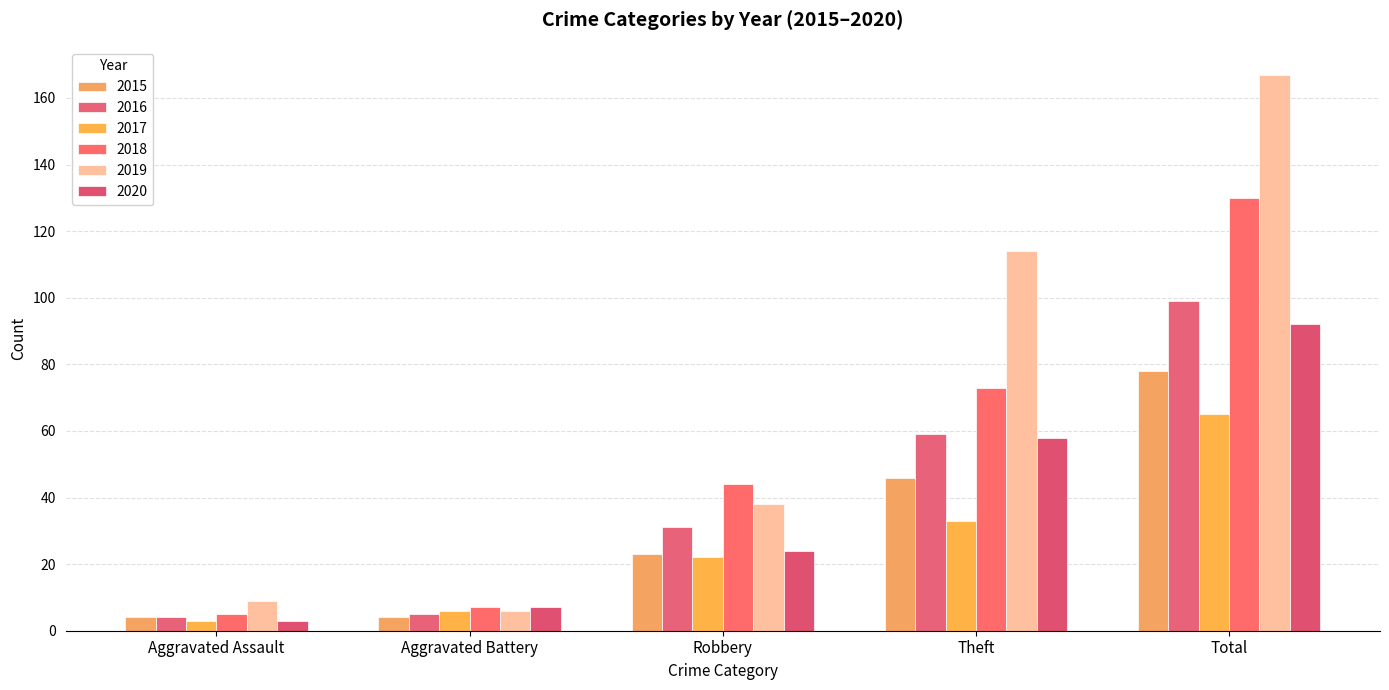

What is the lowest value of the 2020 series?

3